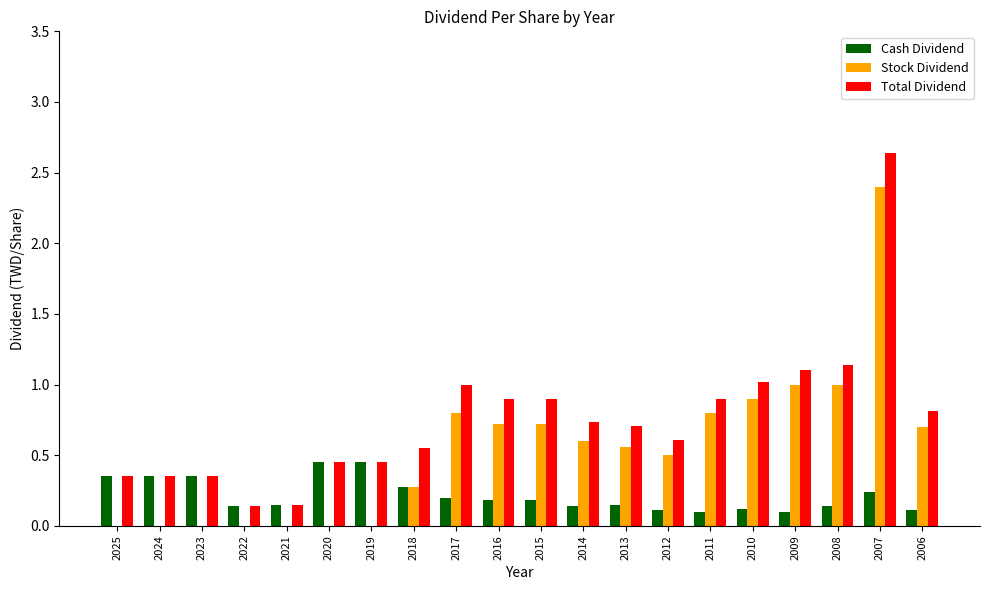

What is the sum of all Cash Dividend values?

4.3